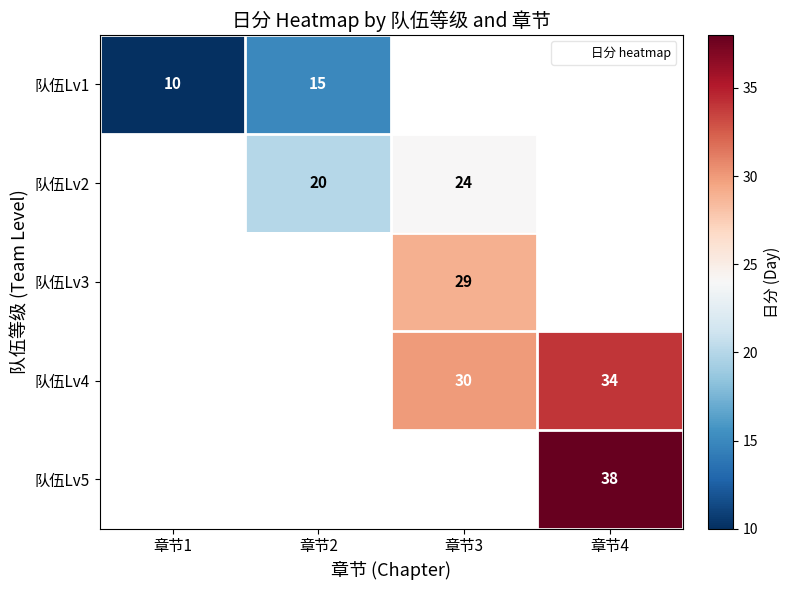

Between 章节3 and 章节2, which is larger?

章节2